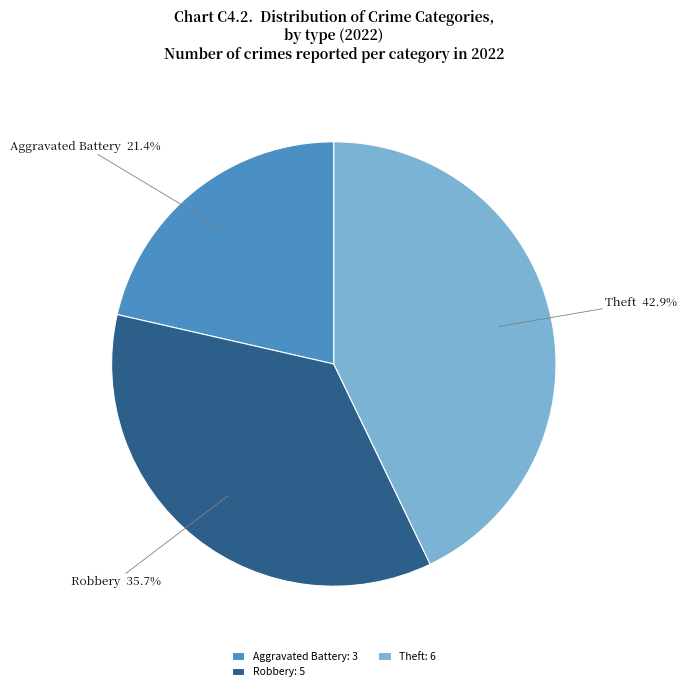

Which slice is the largest?

Theft: 6